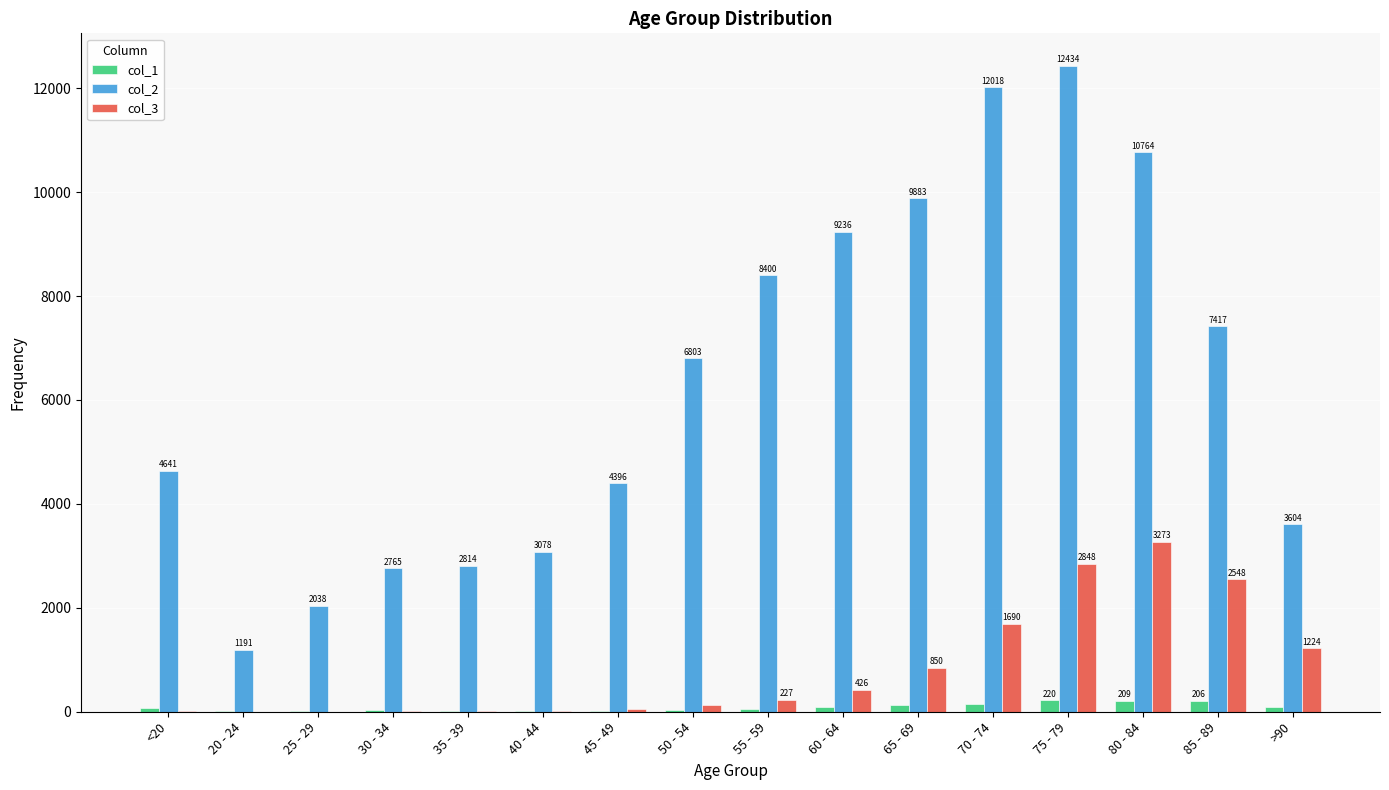

At which category does the chart reach its peak across all series?

75 - 79